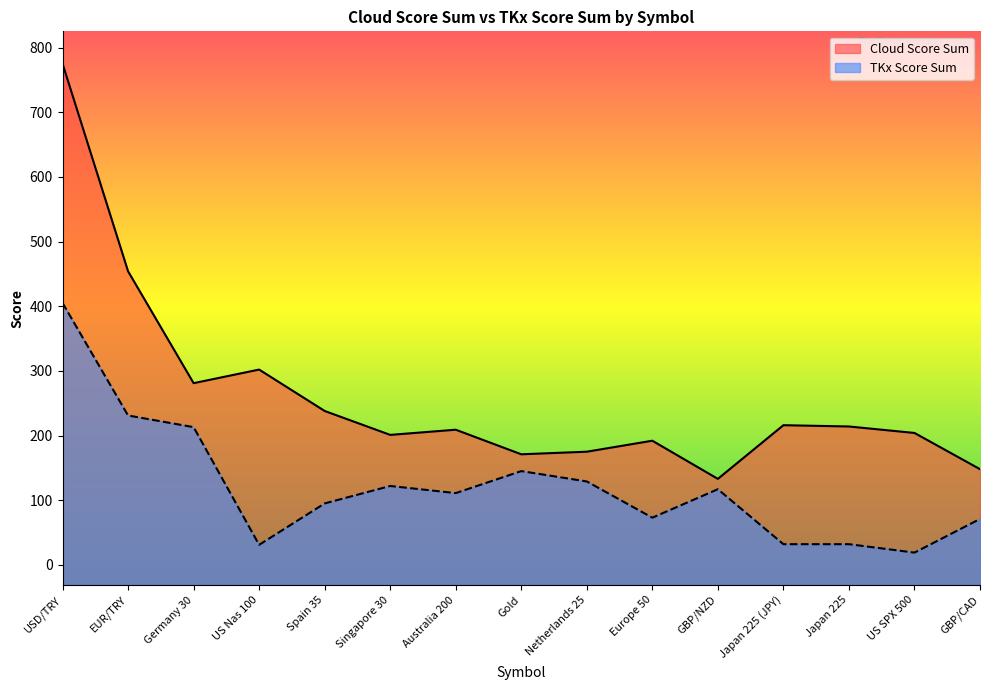

Which series has the largest total across all categories?

Cloud Score Sum